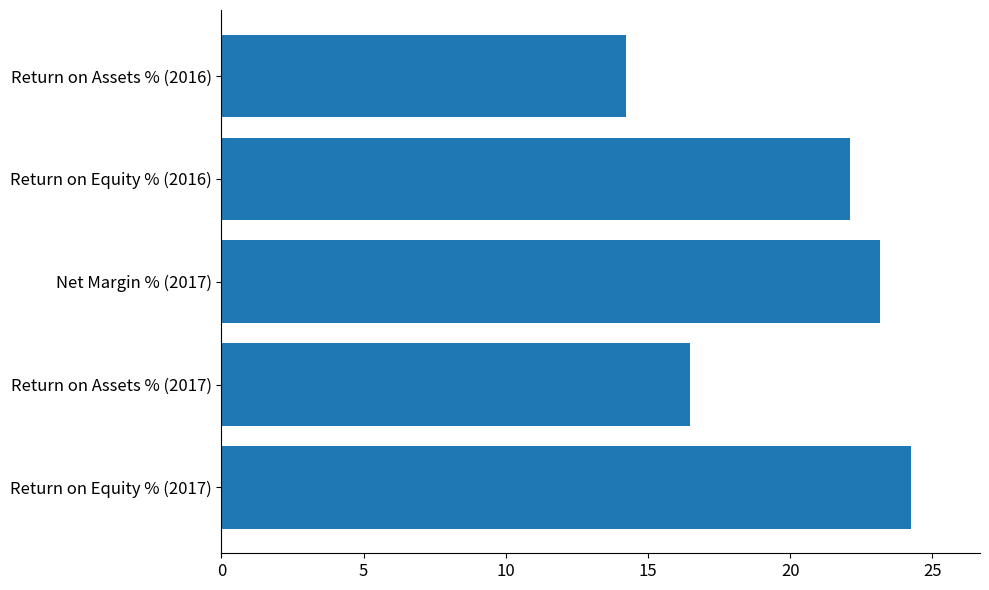

What is the difference between the maximum and minimum values?

10.0